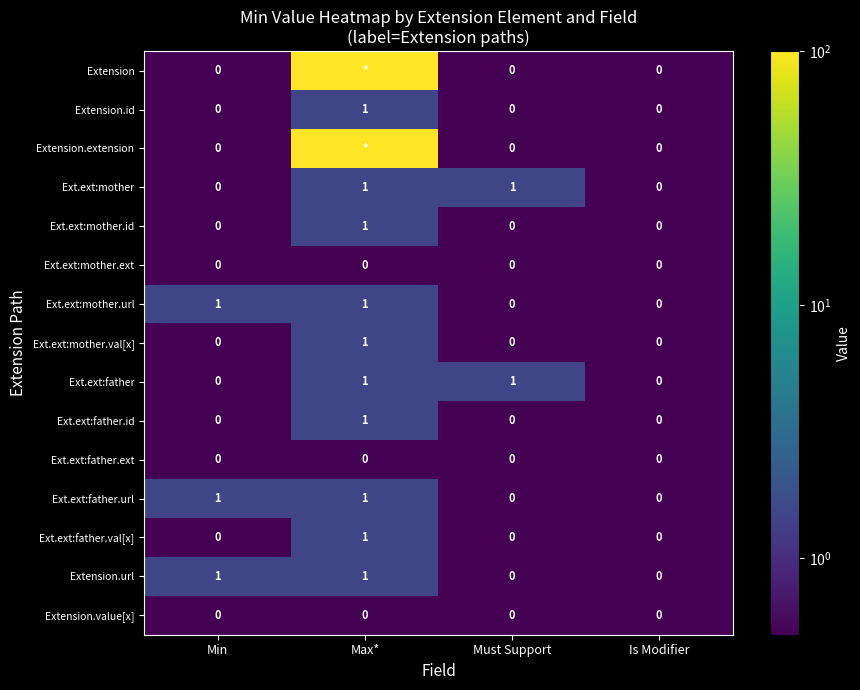

The value of Ext.ext:mother.id at Is Modifier is 0.0. True or false?

True